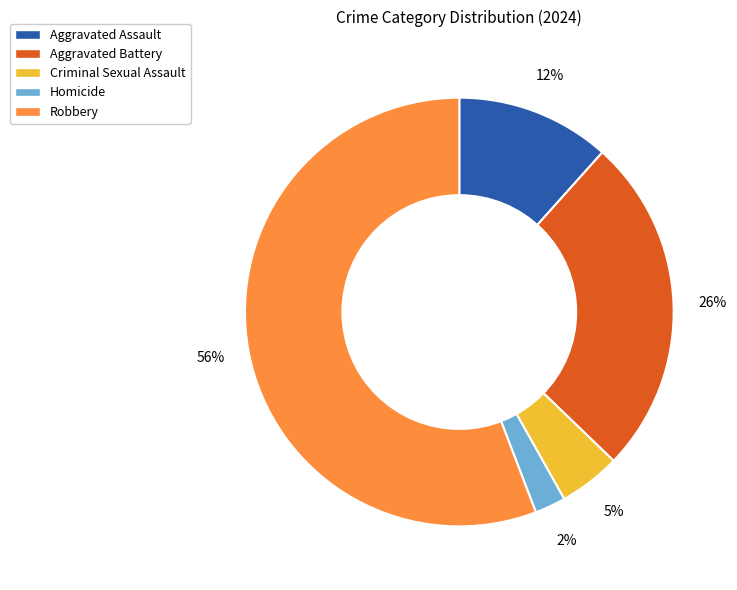

Combined, do Robbery and Criminal Sexual Assault account for over 50%?

Yes